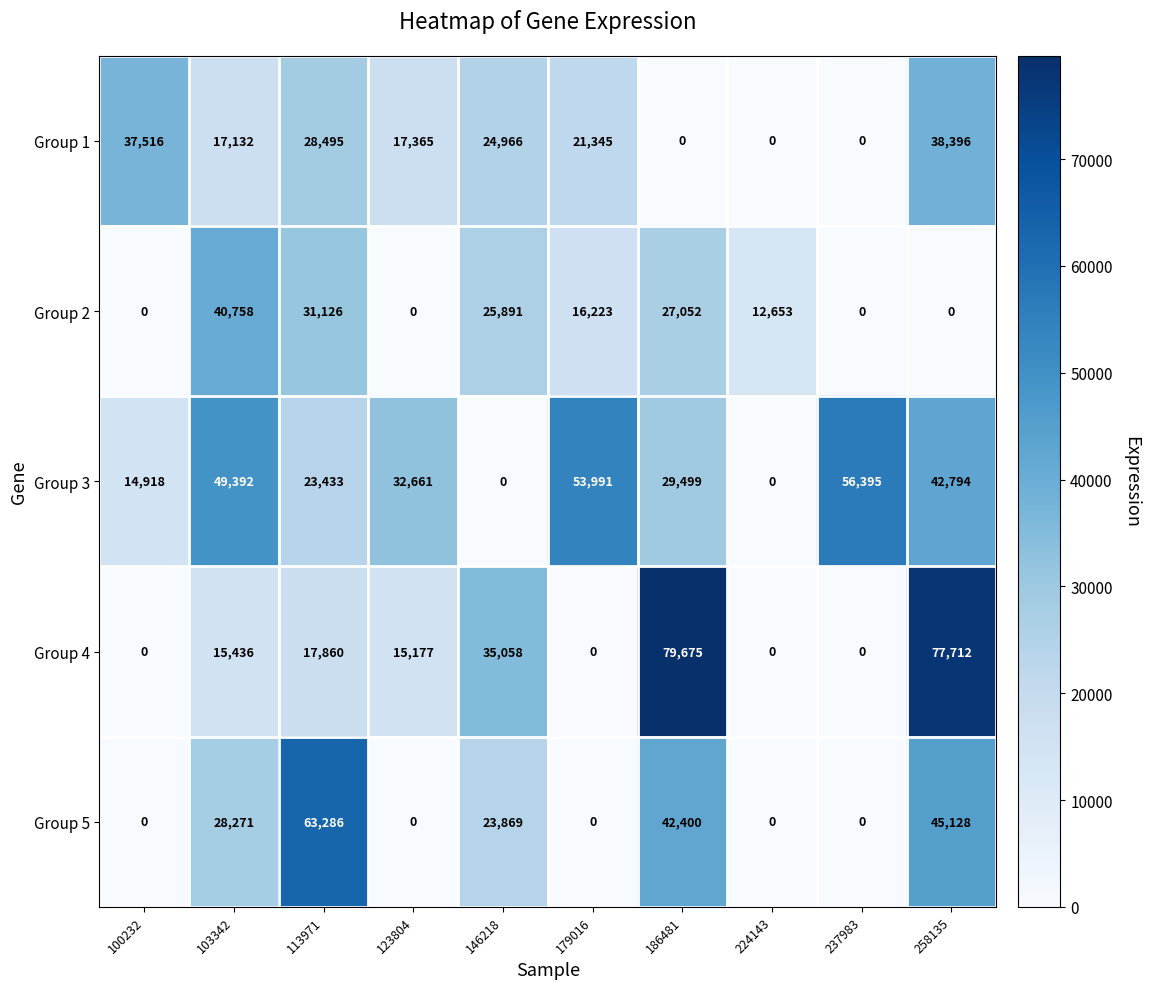

How many categories are shown in the chart?

10